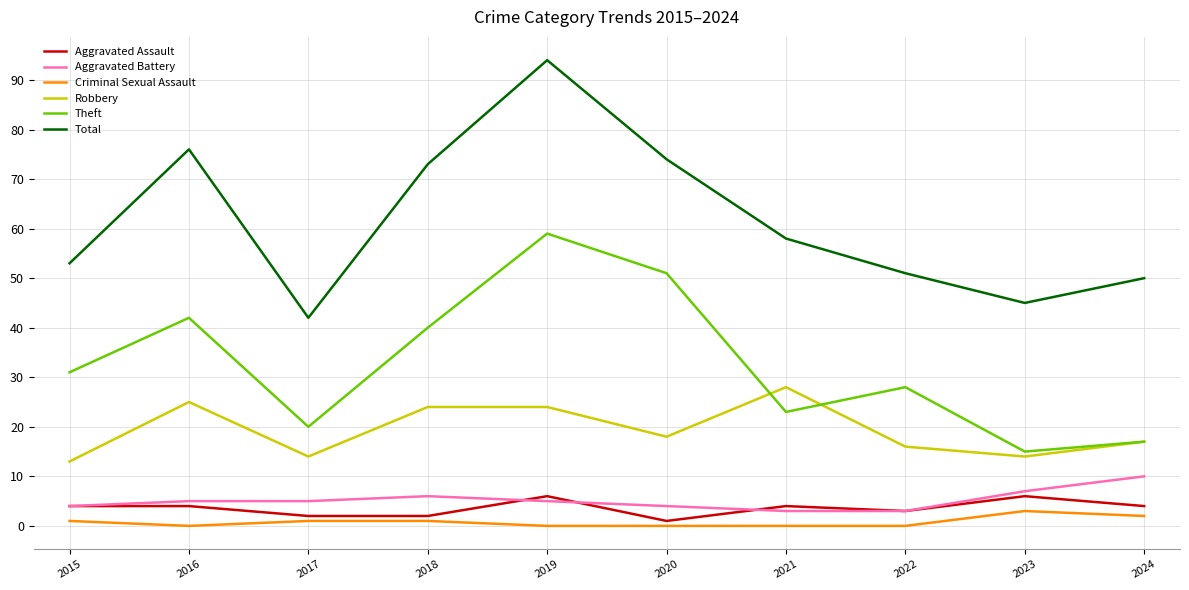

Which series has the largest total across all categories?

Total